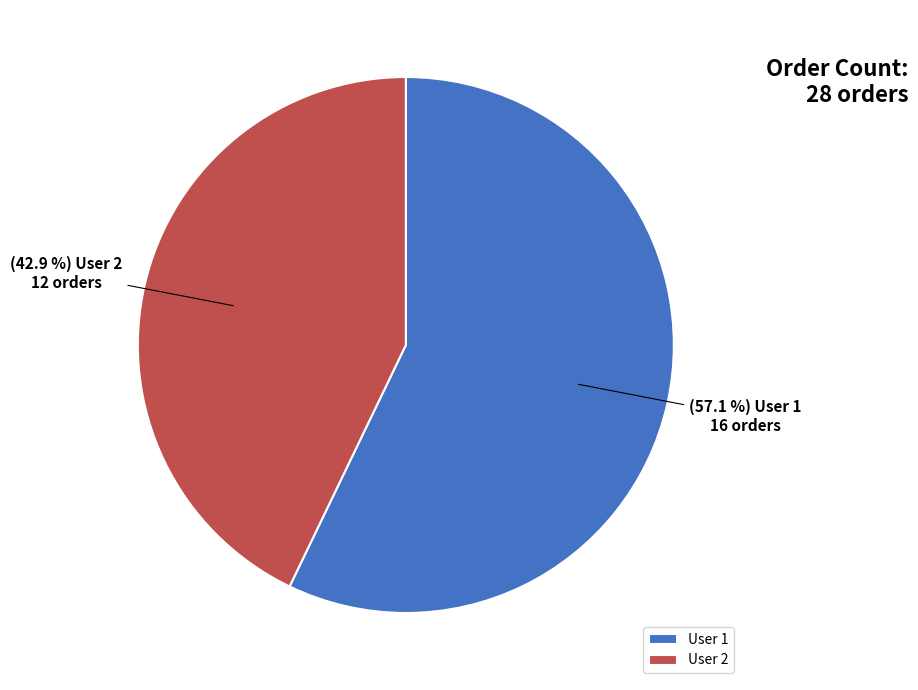

Which category has the smallest portion of the pie?

User 2